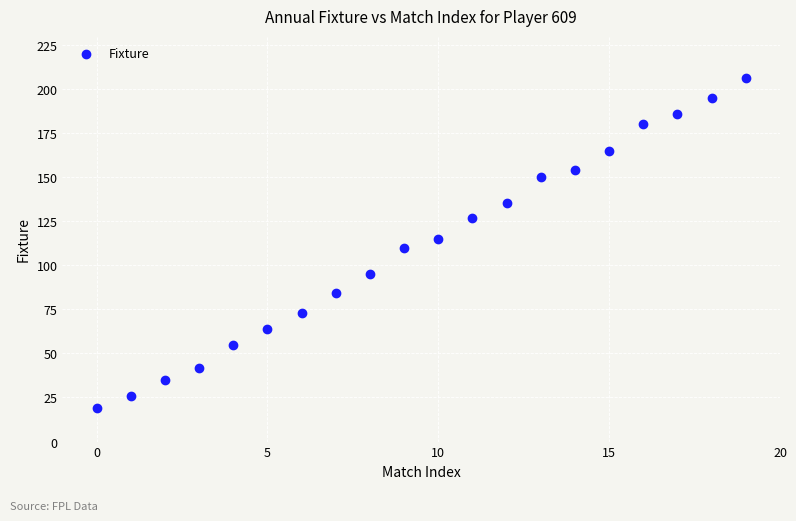

What is the range of Y values (max minus min)?

187